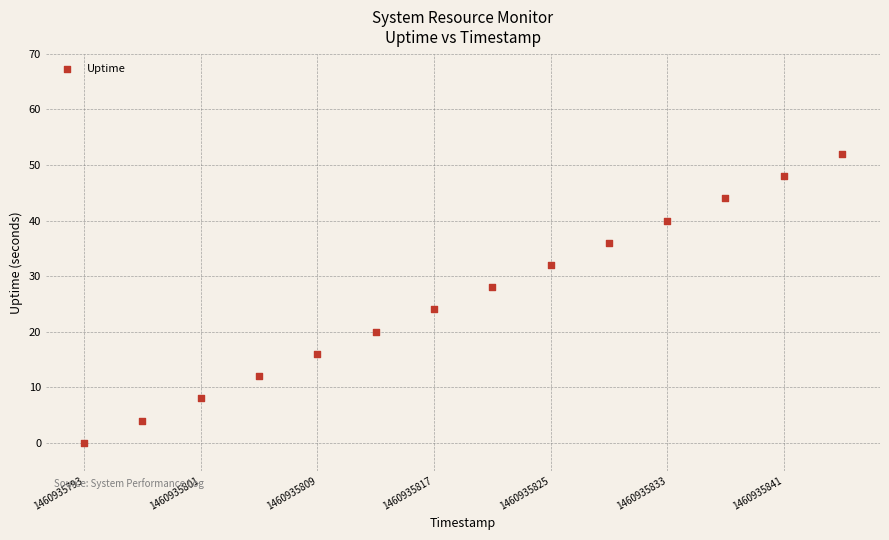

What is the range of X values (max minus min)?

52